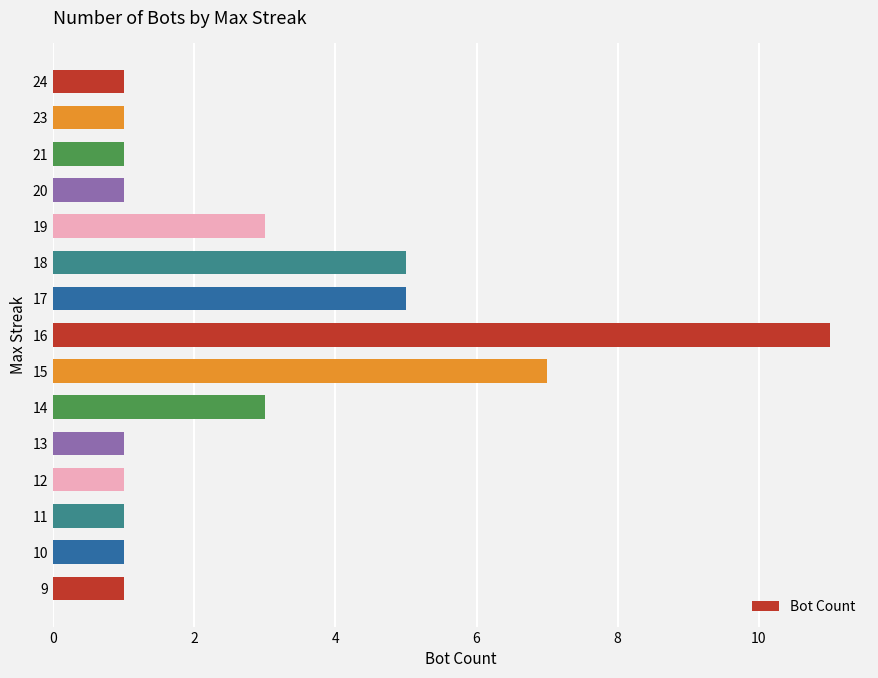

Between 15 and 10, which is larger?

15